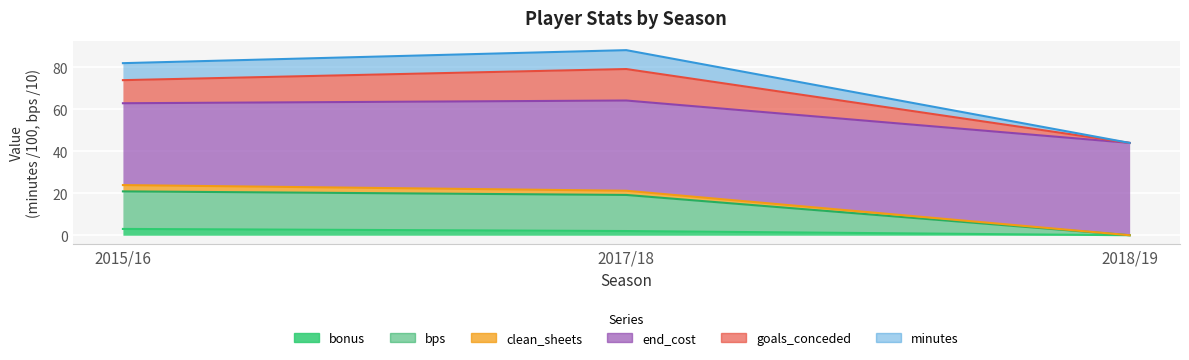

Where does the goals_conceded series first go above 73?

2015/16